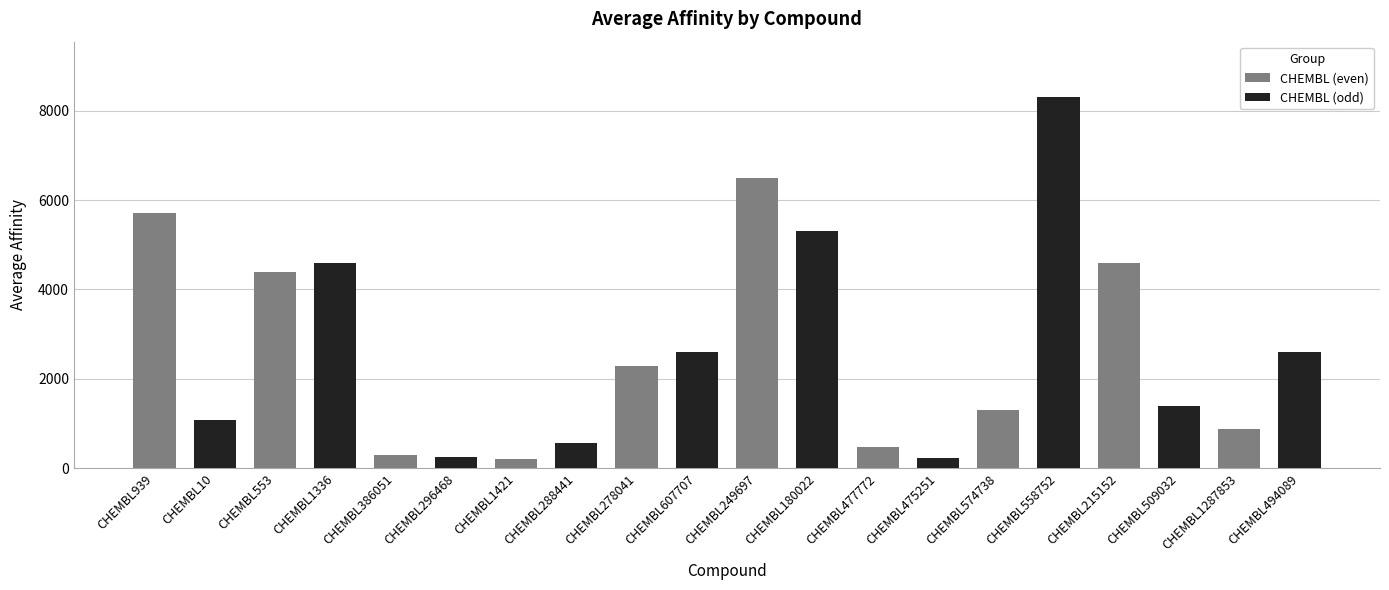

Rank the series at CHEMBL939 from lowest to highest value.

CHEMBL (odd), CHEMBL (even)